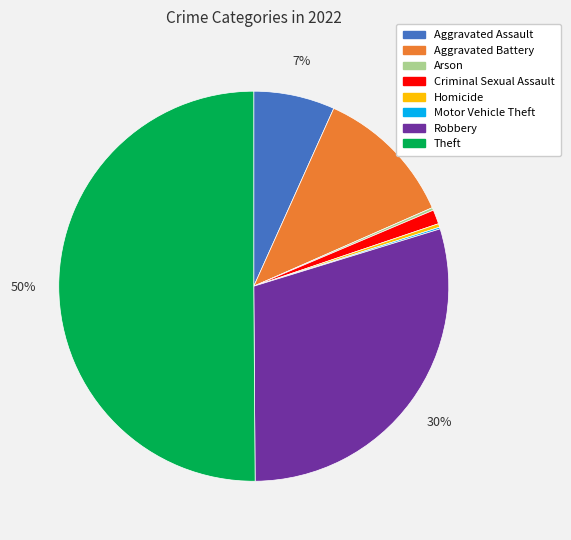

To the nearest percent, what portion does Criminal Sexual Assault represent?

1%